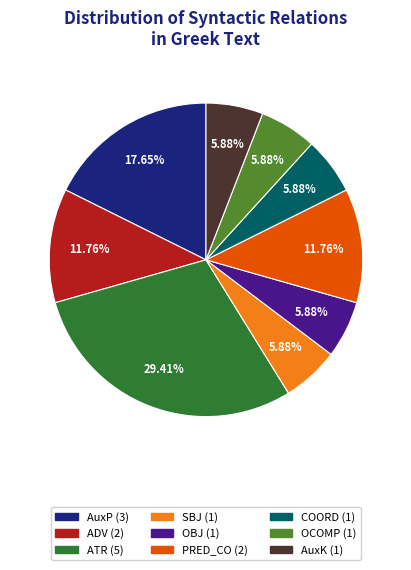

To the nearest percent, what is the average slice percentage?

11%